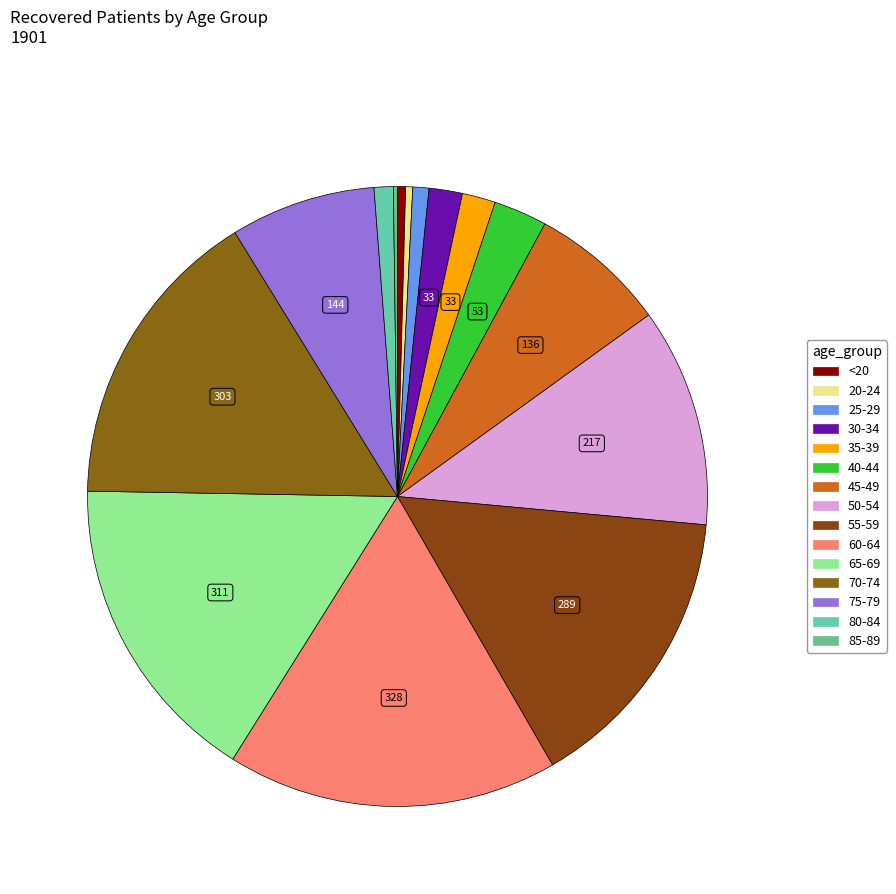

Is it true that 45-49 is 1% of the pie?

False